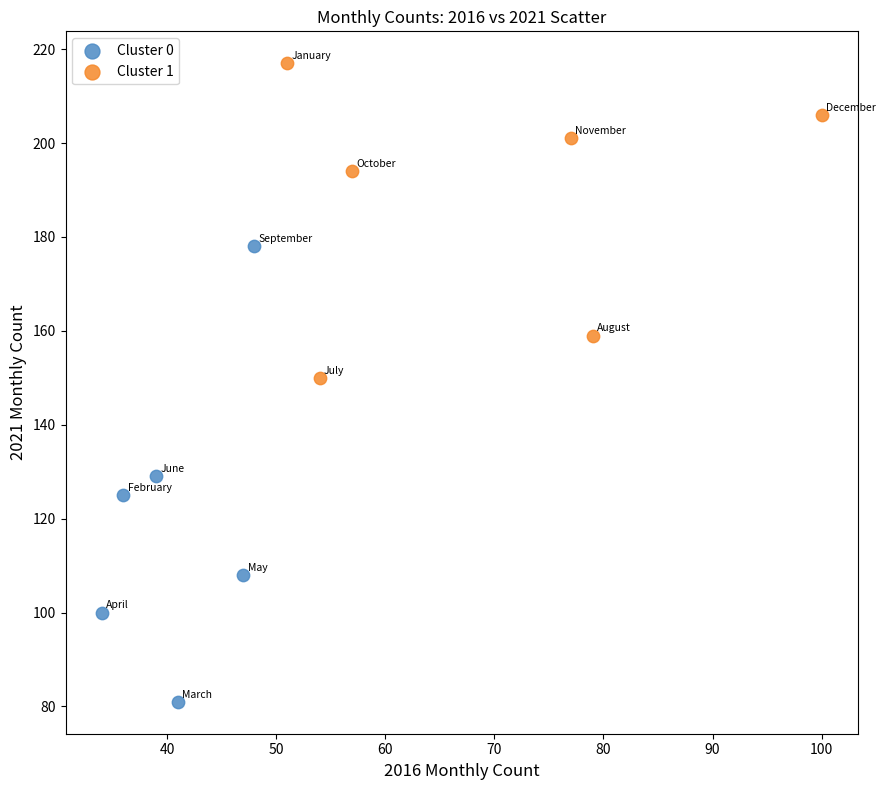

Which series reaches the maximum Y coordinate?

Cluster 1